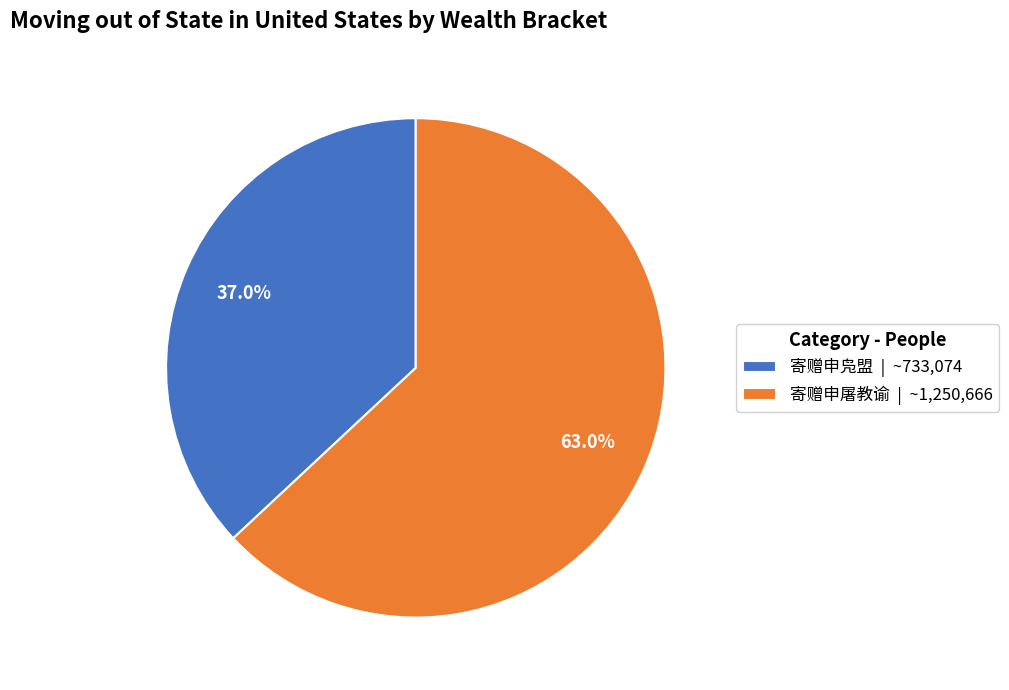

The 寄赠申凫盟 slice represents 37% of the pie. True or false?

True